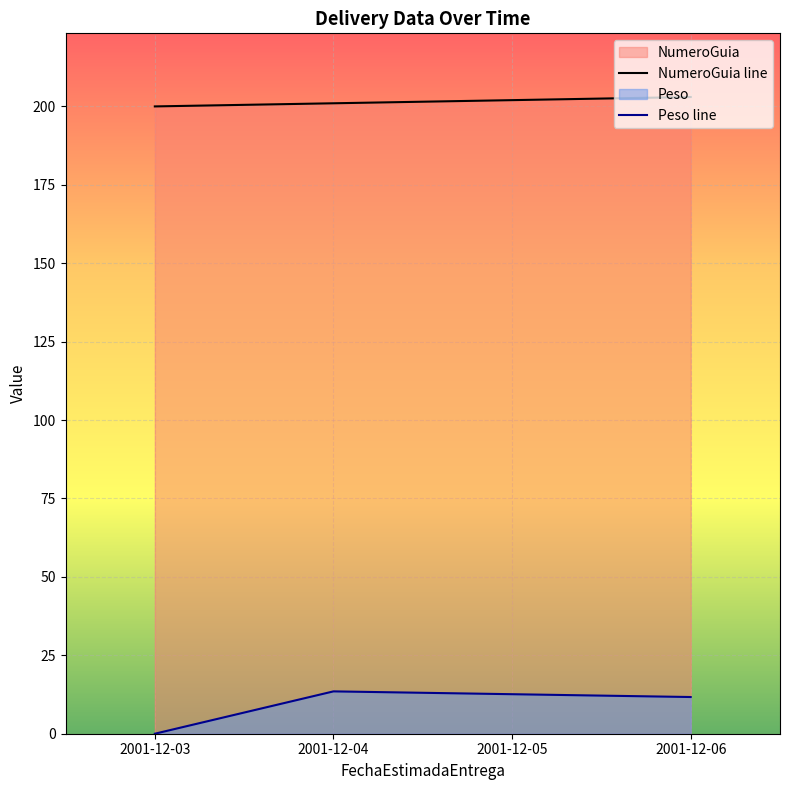

Rank the series by their maximum value, from highest to lowest.

NumeroGuia line, Peso line